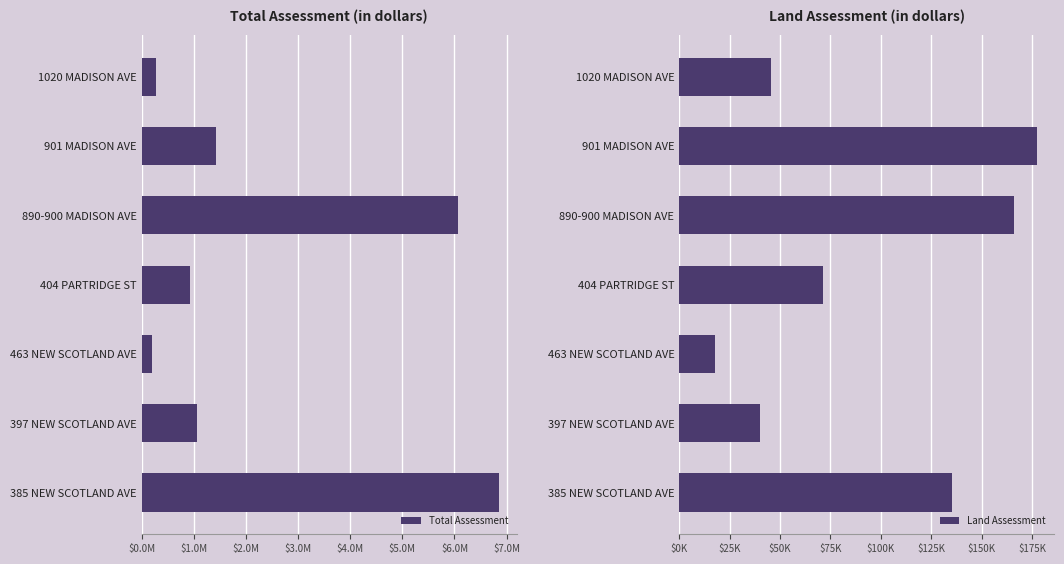

What is the lowest value of the Total Assessment series?

194700